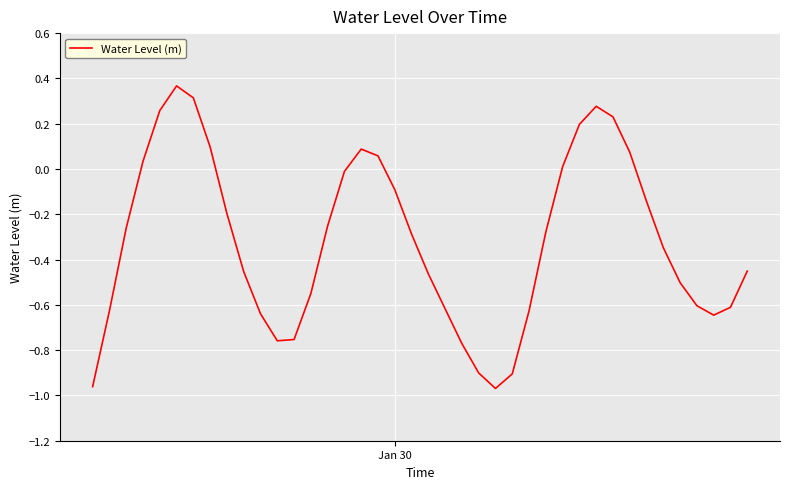

What is the difference between the maximum and minimum values?

1.3